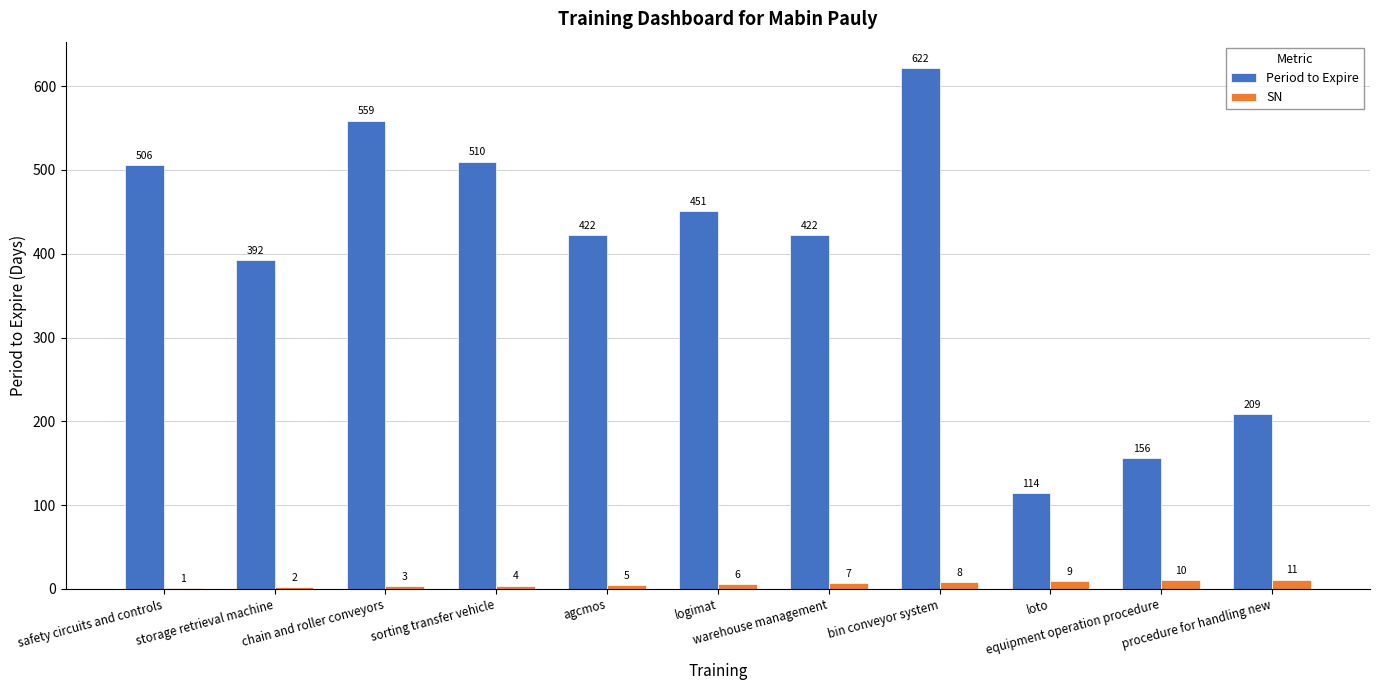

How many groups of bars are there?

11